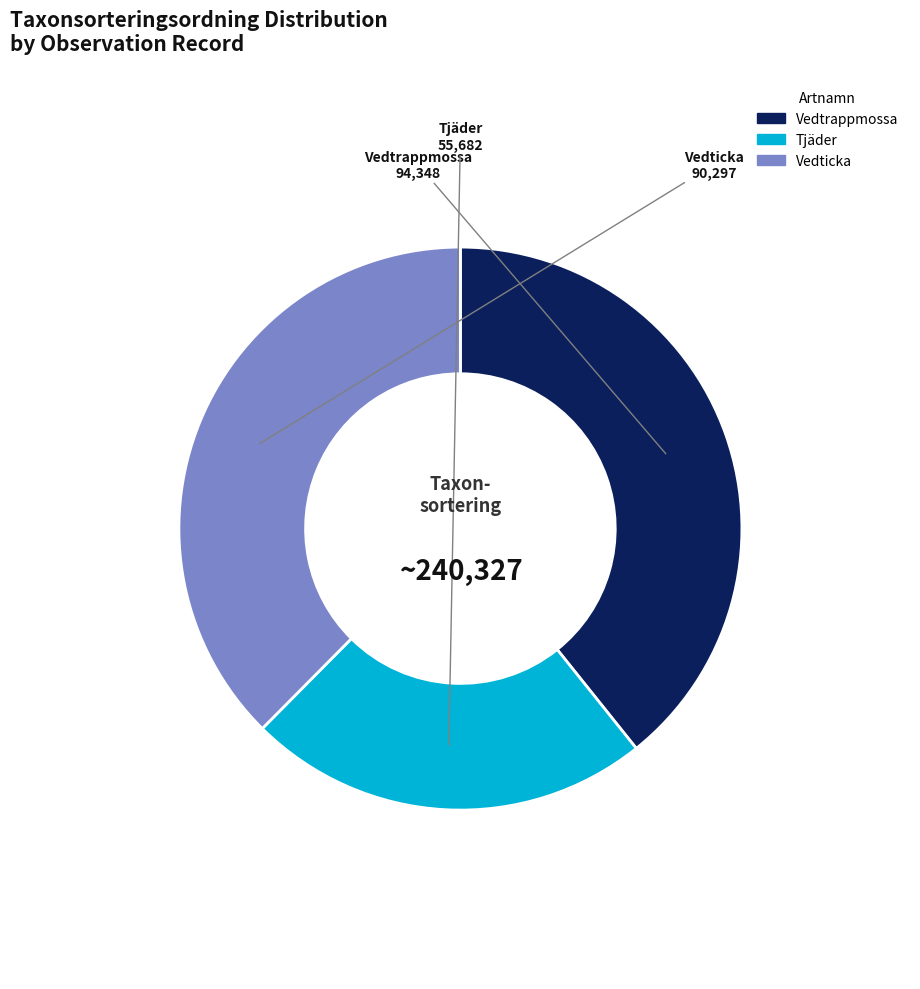

Is there a majority slice in this chart?

No